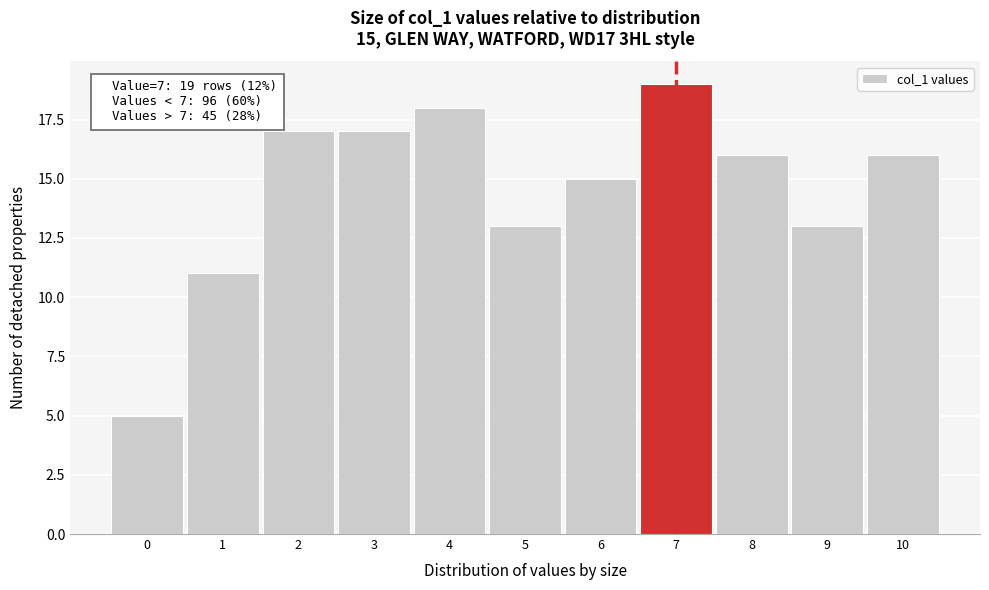

Reading left to right, what are all the values shown in this chart?

5	11	17	17	18	13	15	19	16	13	16